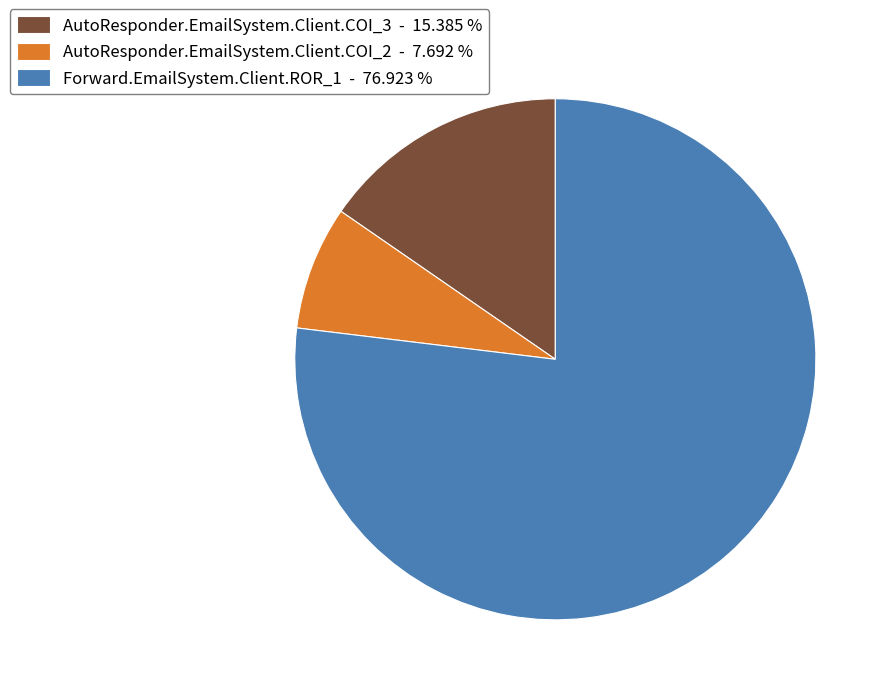

Rank the categories by value from highest to lowest.

Forward.EmailSystem.Client.ROR_1, AutoResponder.EmailSystem.Client.COI_3, AutoResponder.EmailSystem.Client.COI_2